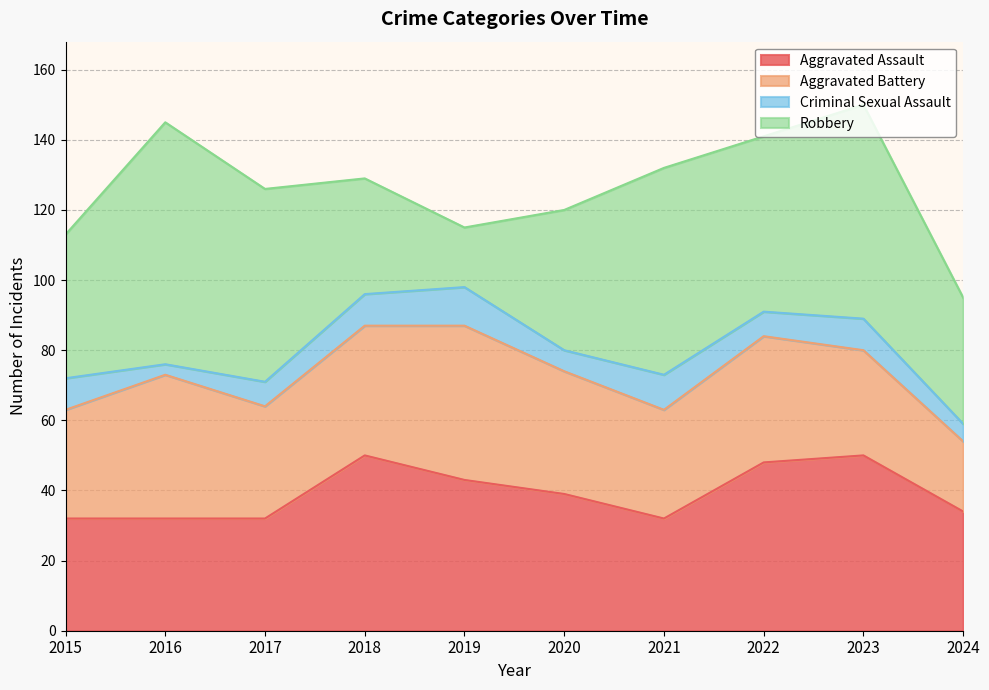

In Aggravated Battery, how many points are lower than both neighbors (excluding endpoints)?

2